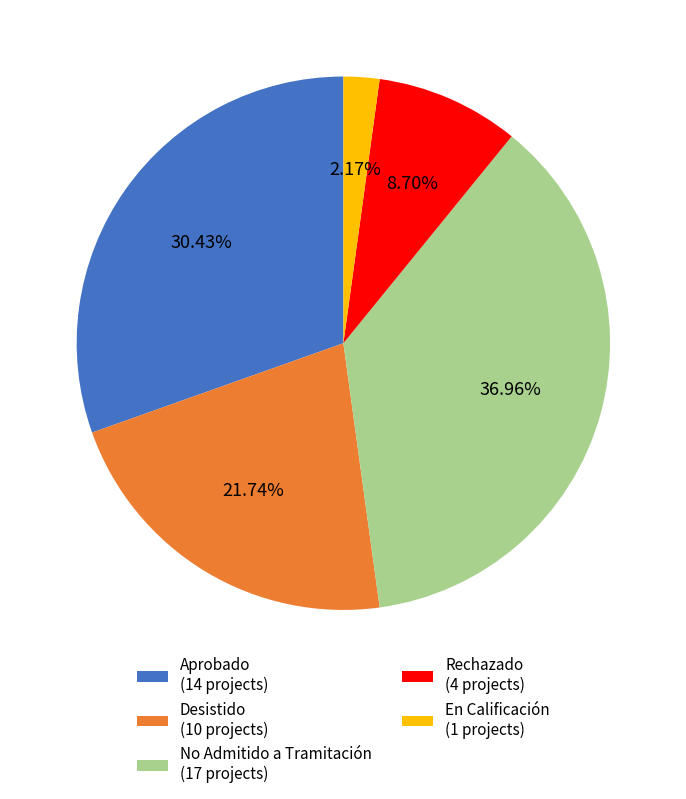

What percentage do Rechazado and En Calificación together represent?

10.9%